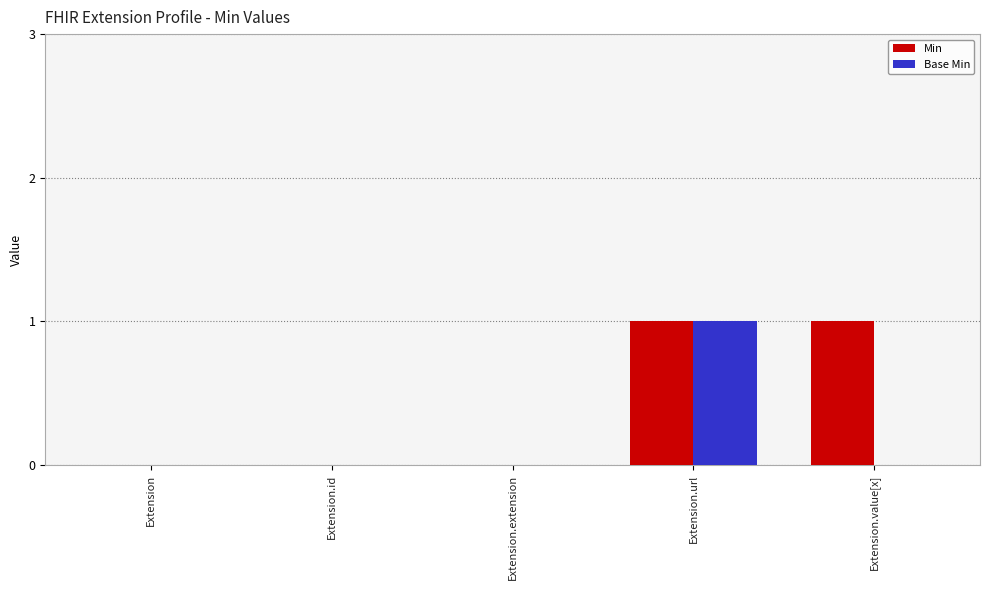

Which series has the largest total across all categories?

Min